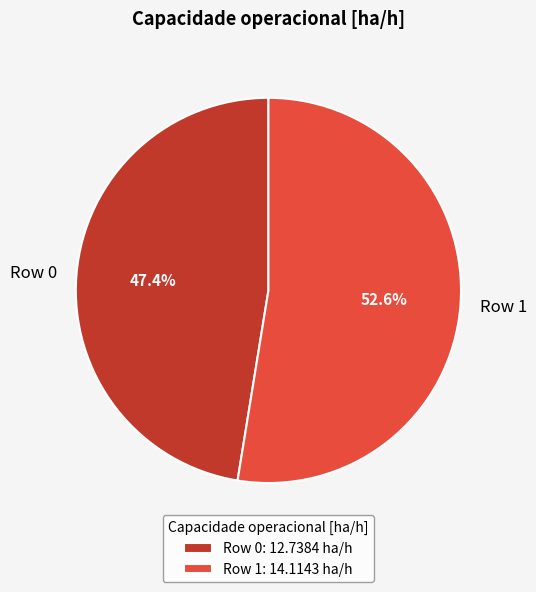

The Row 0 slice represents 55% of the pie. True or false?

False